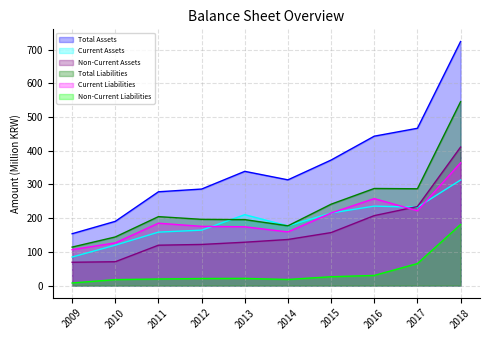

The value of Total Liabilities at 2016 is 159.1. True or false?

False